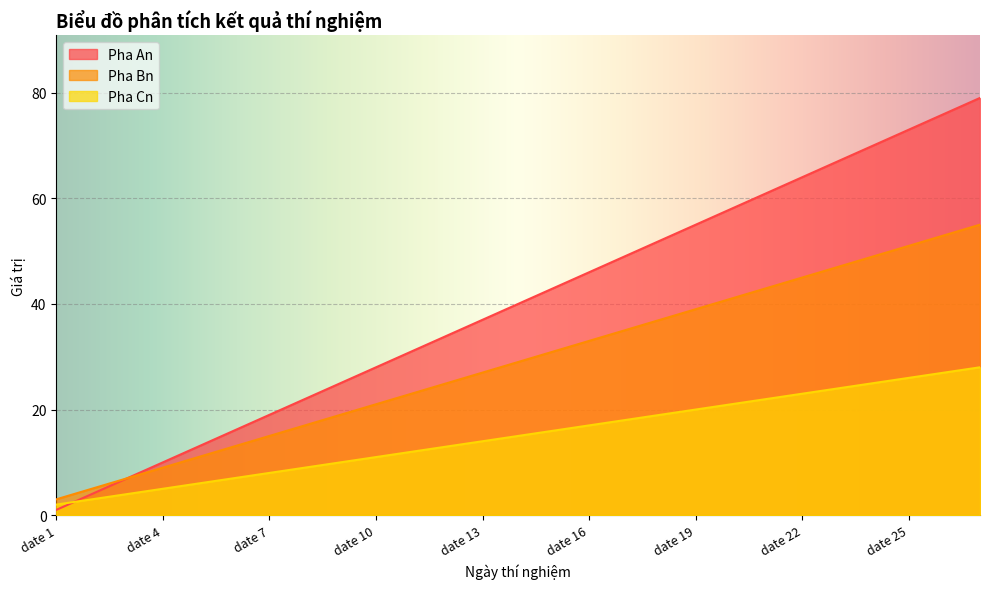

True or false: Pha Bn has a value of 29 at date 8.

False